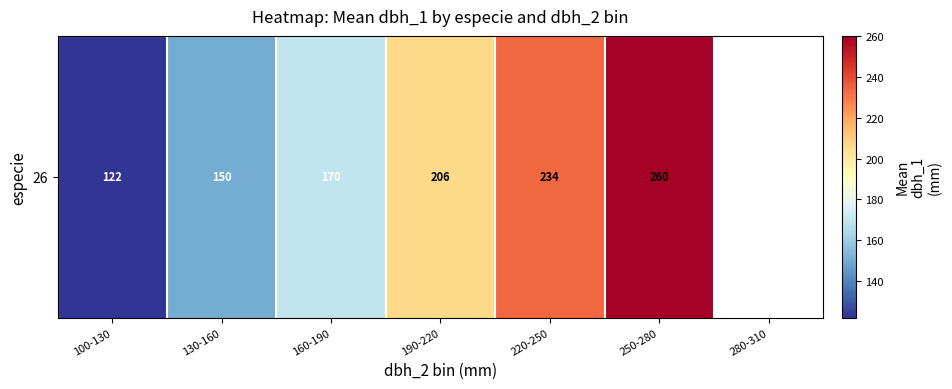

Which category has the lowest value across all series?

100-130